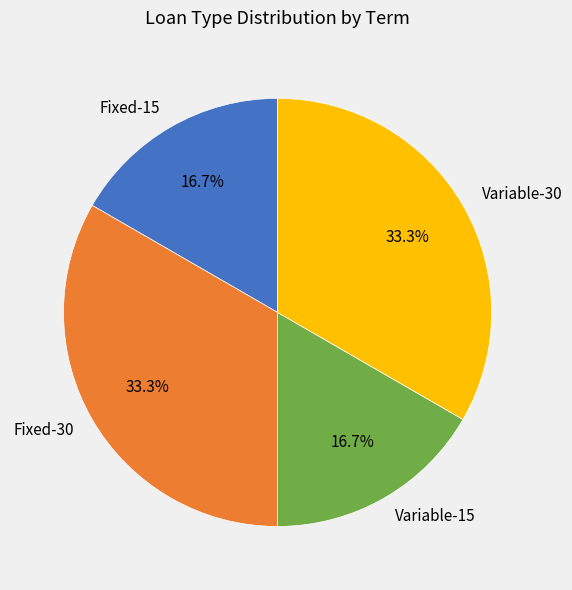

Does any single category account for the majority?

No